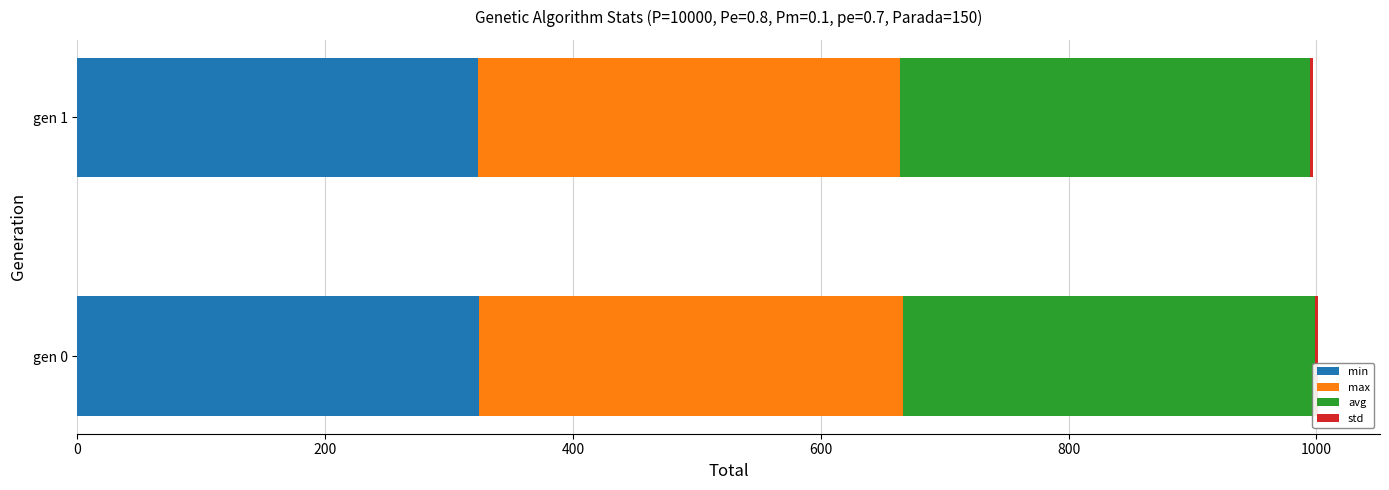

What is the highest value of the min series?

324.6